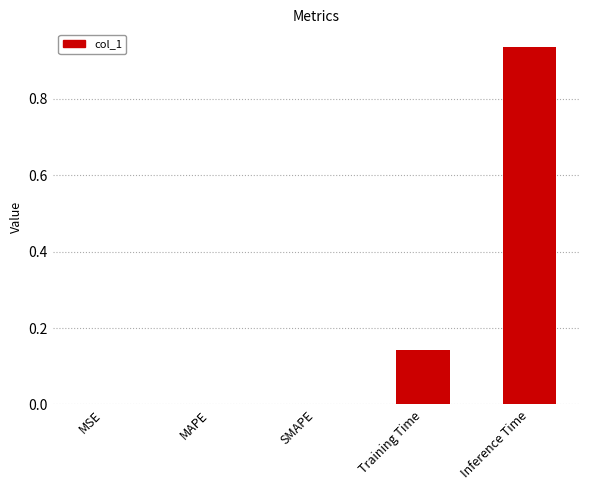

How many series are shown in this chart?

1